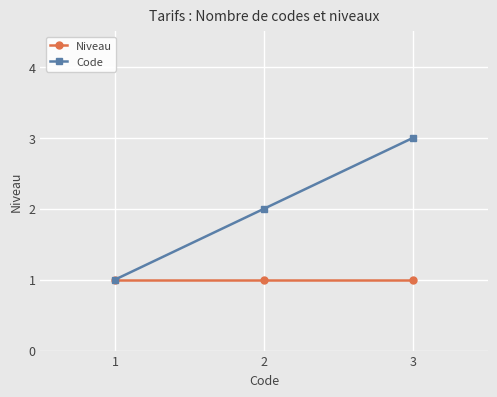

The Code series shows 3 at 2. True or false?

False